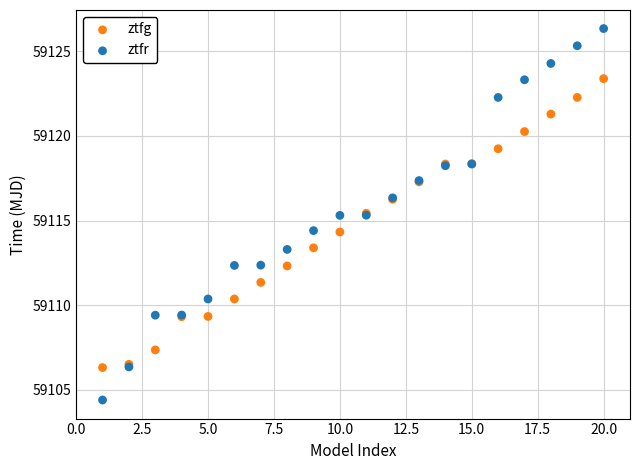

Which series has the largest Y range (max minus min)?

ztfr